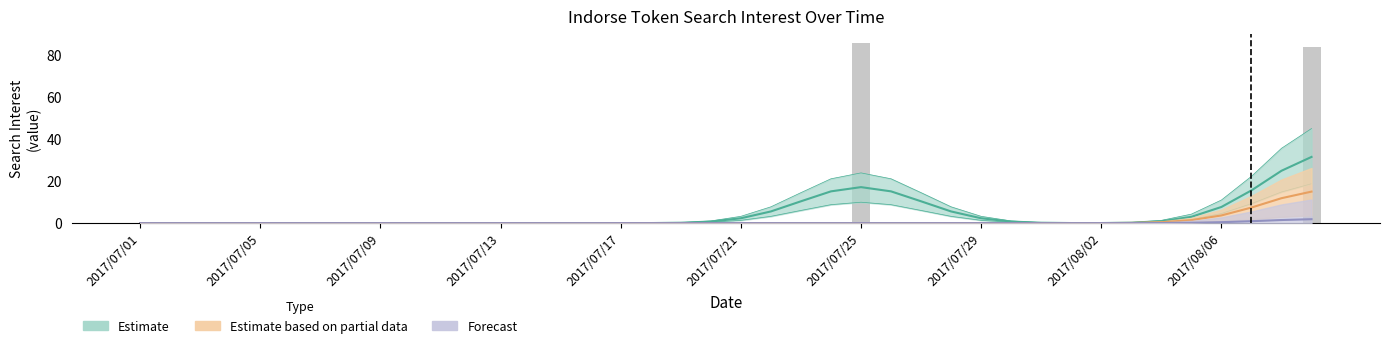

What is the average value?

4